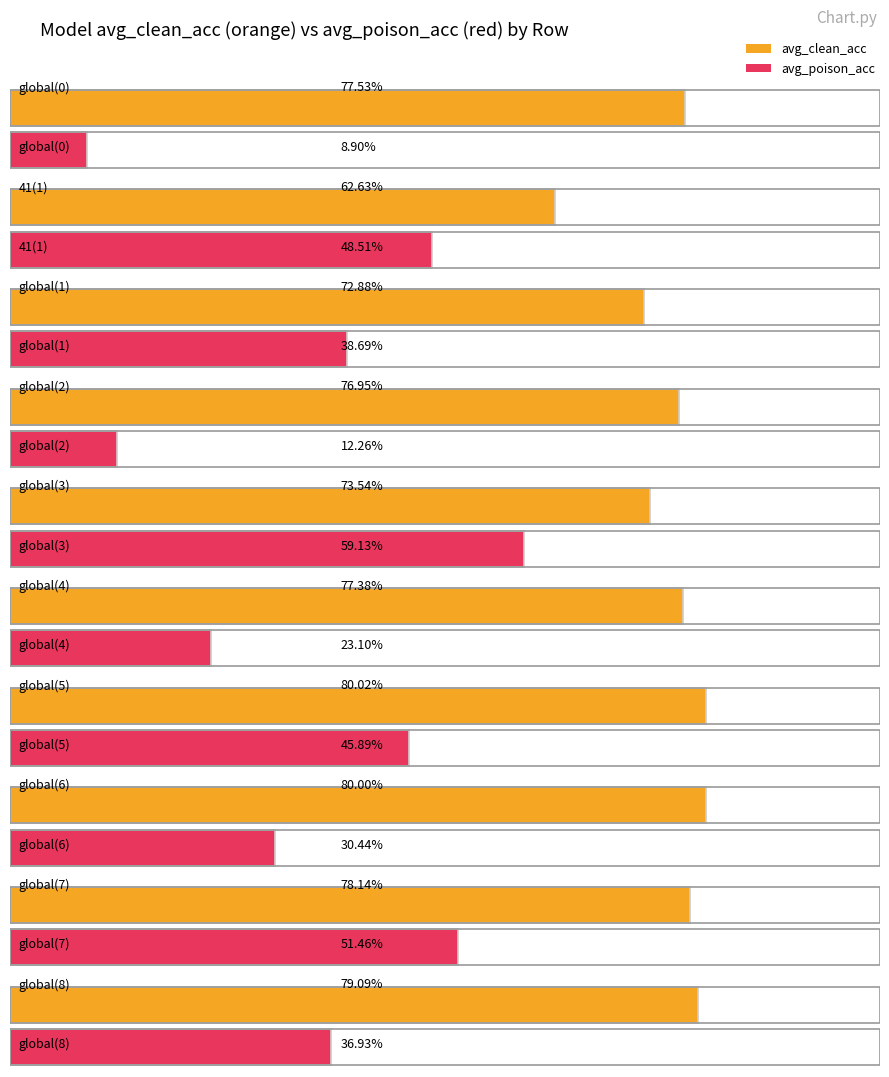

The value of avg_clean_acc at global(5) is 1.1. True or false?

False